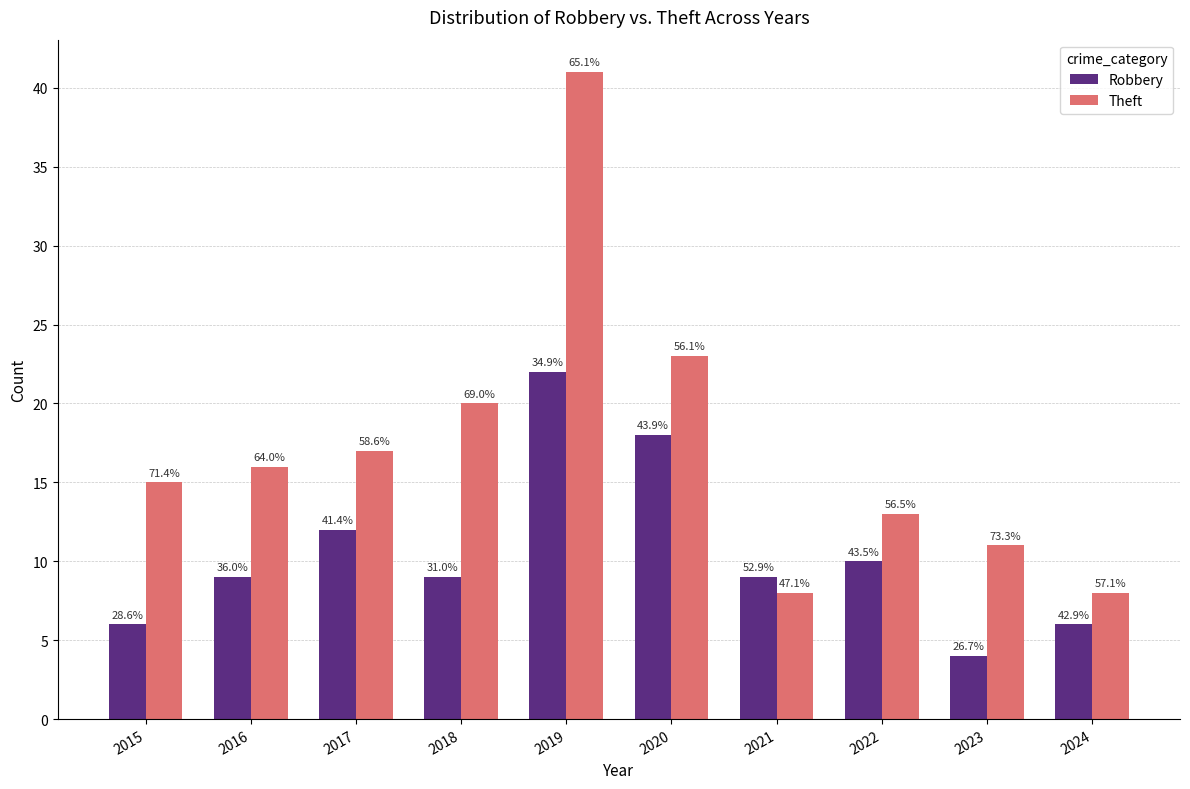

Reading left to right, extract all data points from this chart.

Robbery: 6	9	12	9	22	18	9	10	4	6
Theft: 15	16	17	20	41	23	8	13	11	8